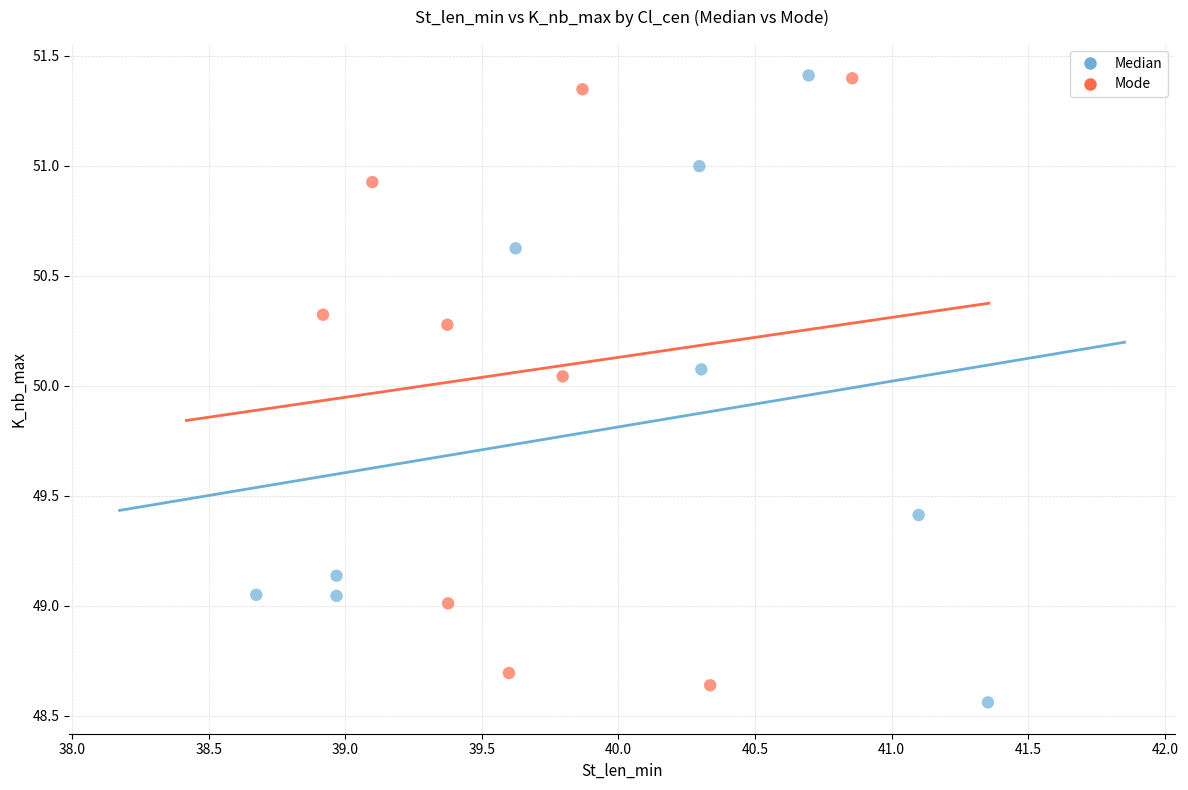

Which series reaches the minimum Y coordinate?

Median